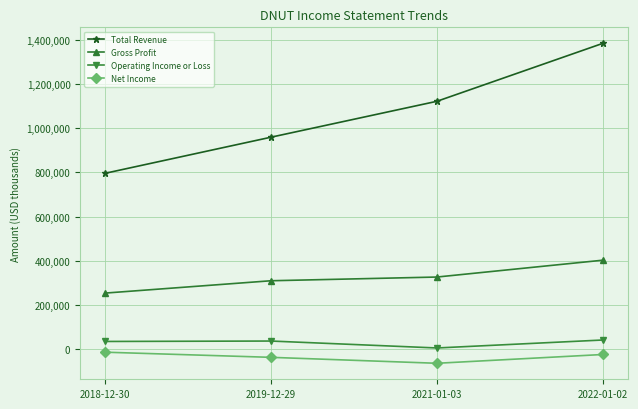

True or false: Total Revenue and Gross Profit cross at least once.

False